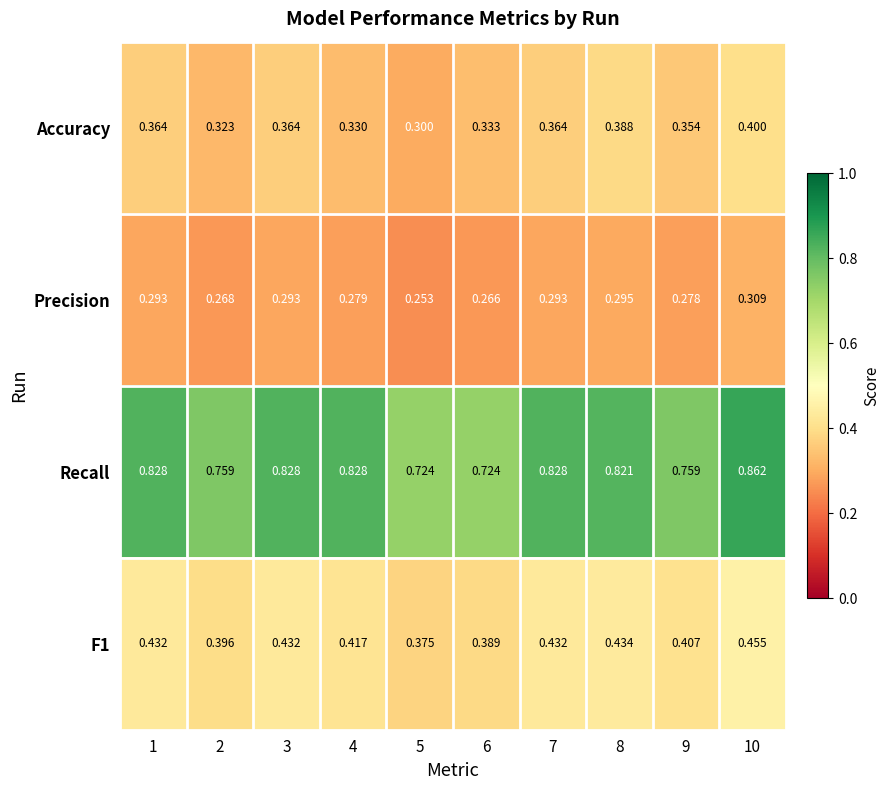

Which series has the widest spread of values?

Recall